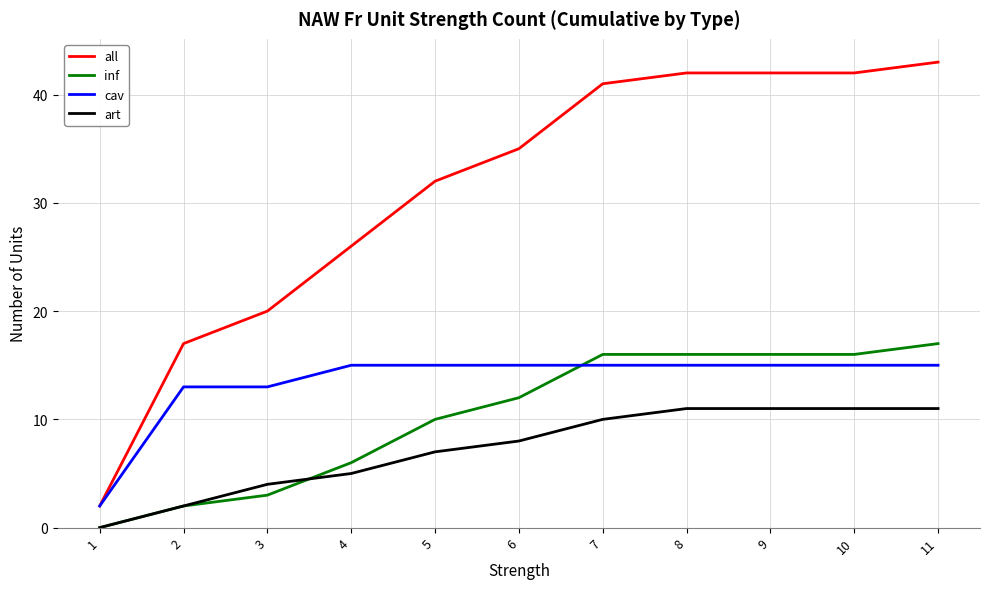

Is it true that all equals 70 at 9?

False